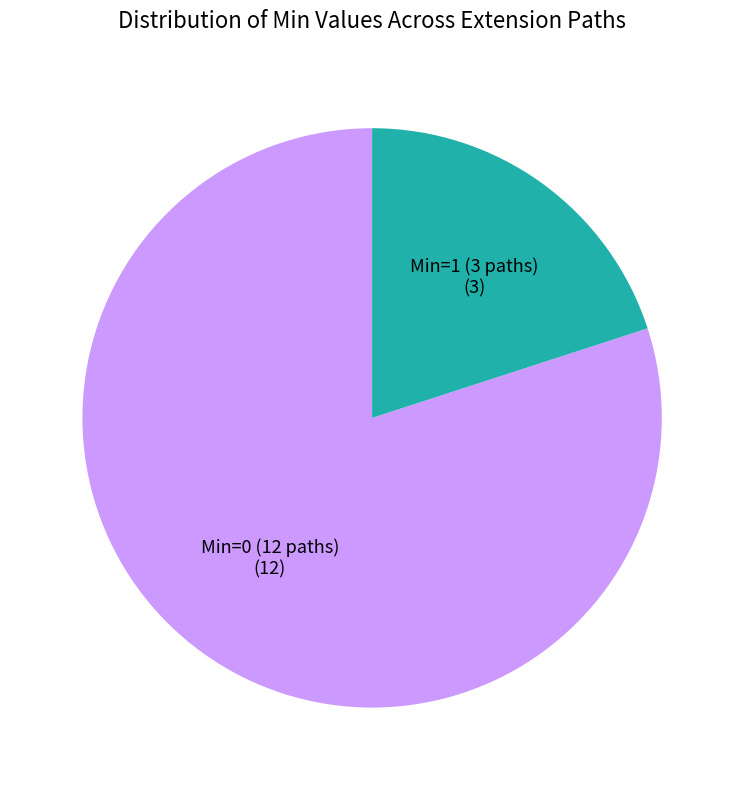

Is Min=1 (3 paths) the majority of the pie?

No